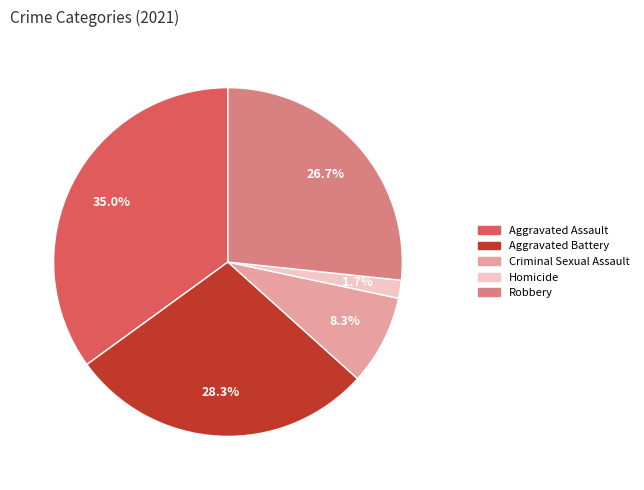

To the nearest percent, what is the difference between the Aggravated Assault and Robbery slice percentages?

8%